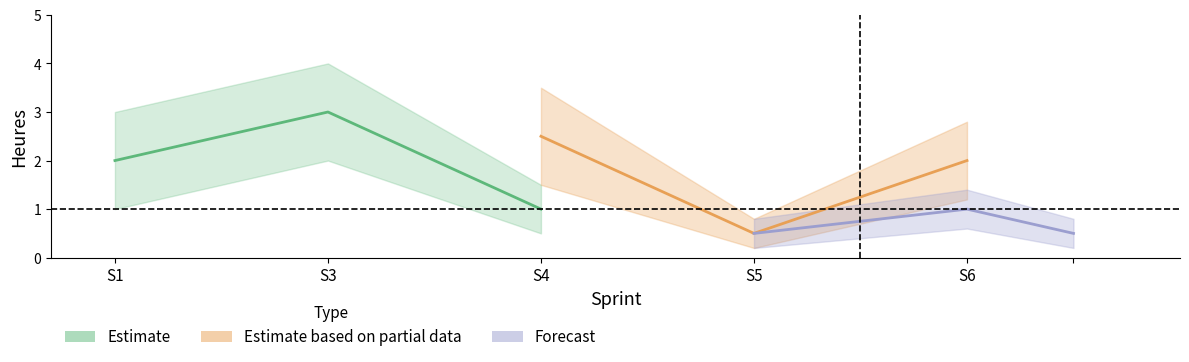

How many values in the S3 series exceed 2?

1